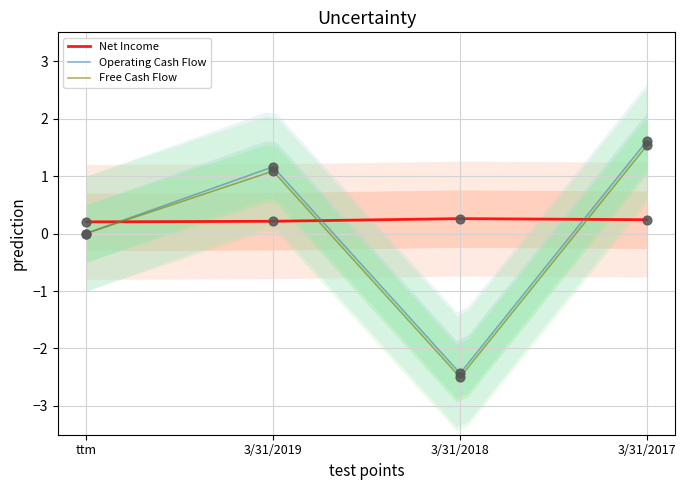

Which series reaches the maximum Y coordinate?

Operating Cash Flow